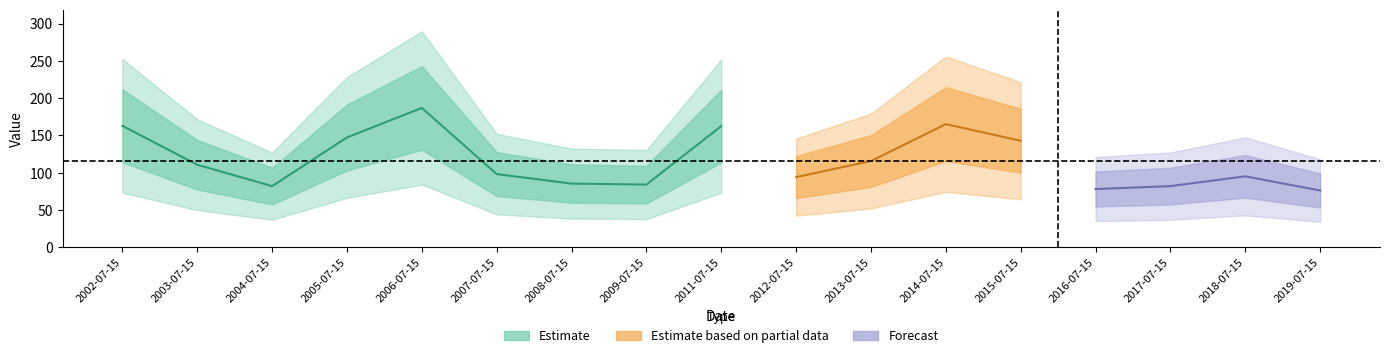

What is the change in value from 2014-07-15 to 2015-07-15?

-22.3